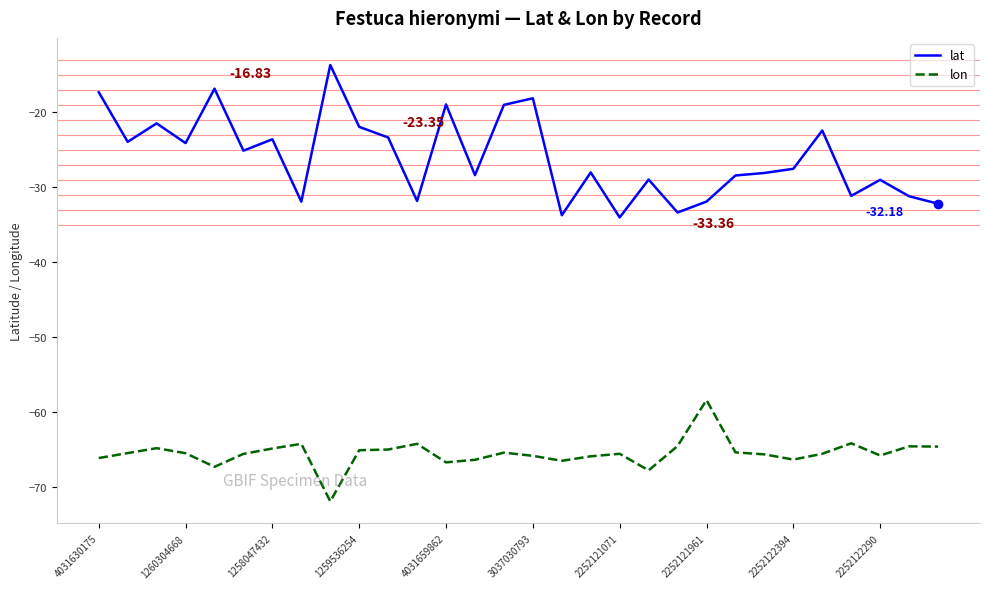

Which series has the largest total across all categories?

lat